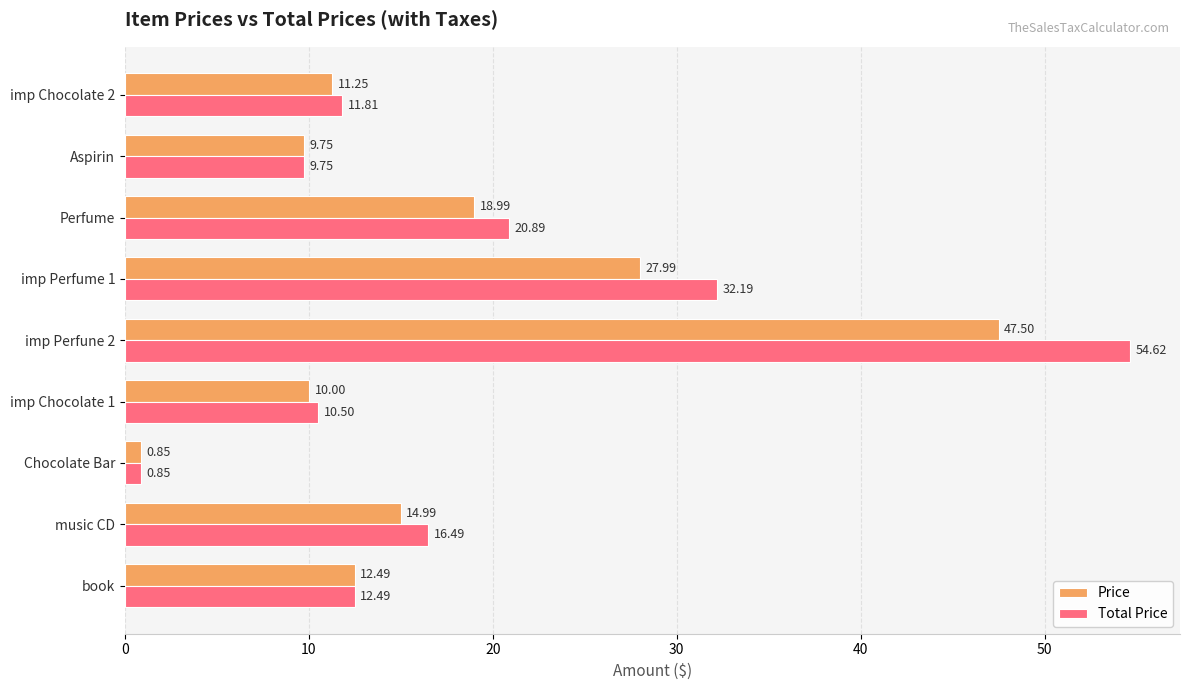

Which series has the largest range (max minus min)?

Total Price